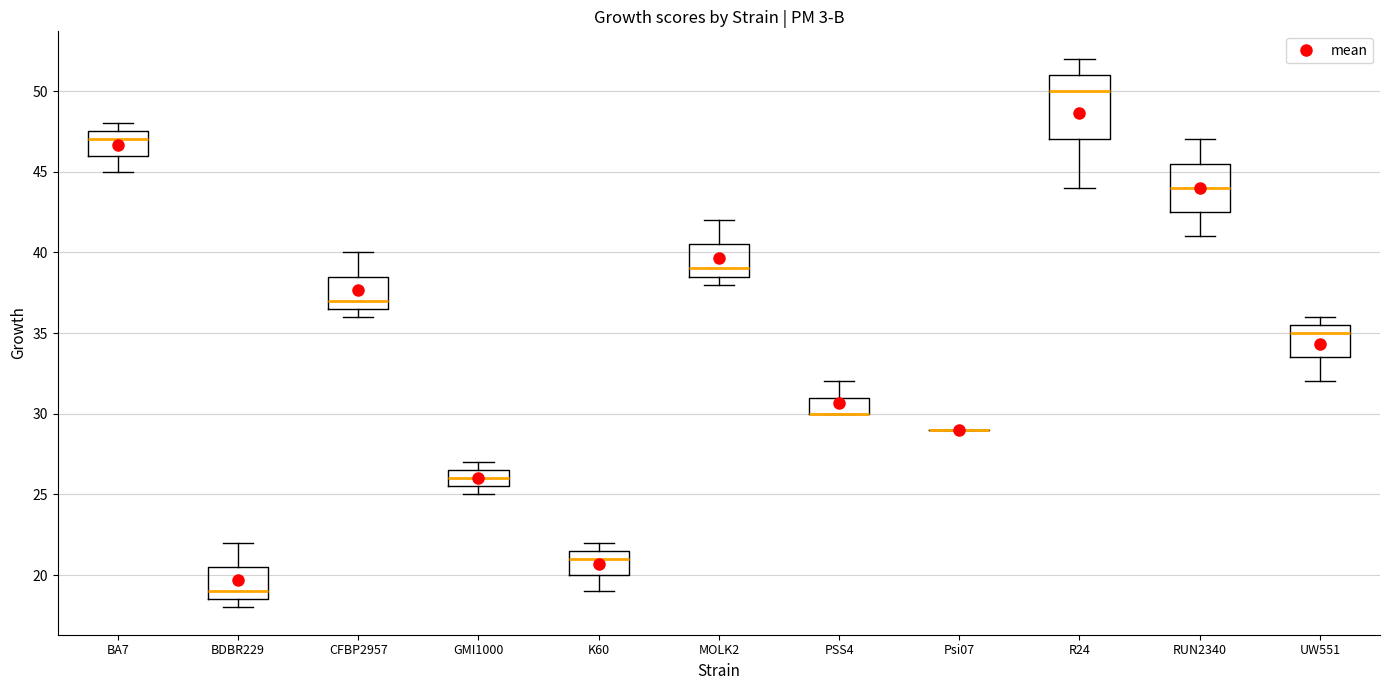

Comparing the boxes themselves (not the whiskers), which one is the tallest?

R24